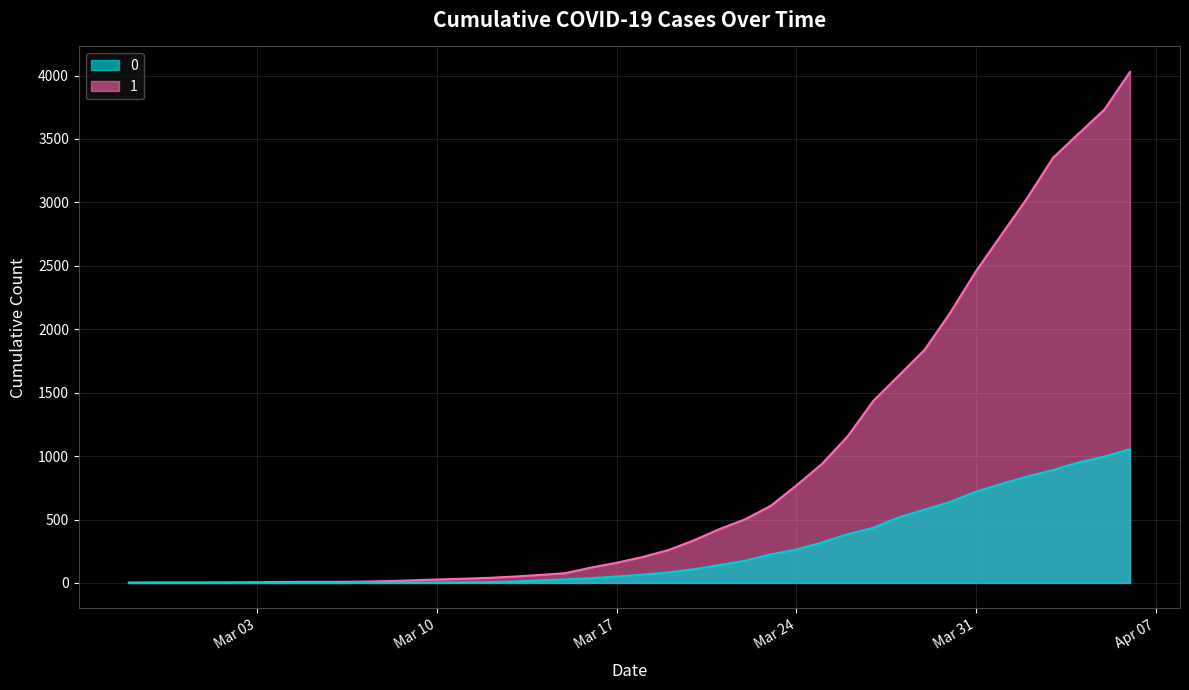

What is the greatest value displayed?

4028